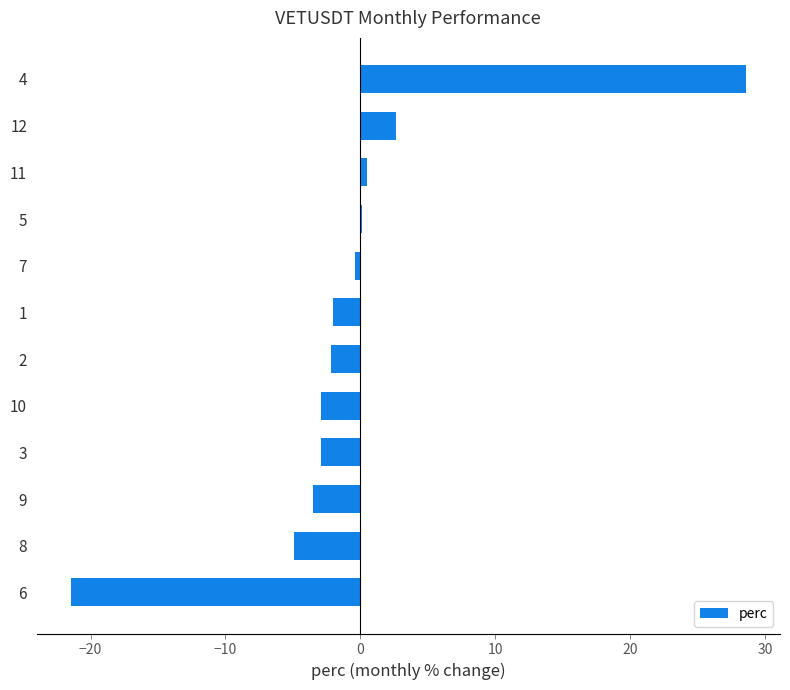

Is it true that the value at 6 is -21.5?

True